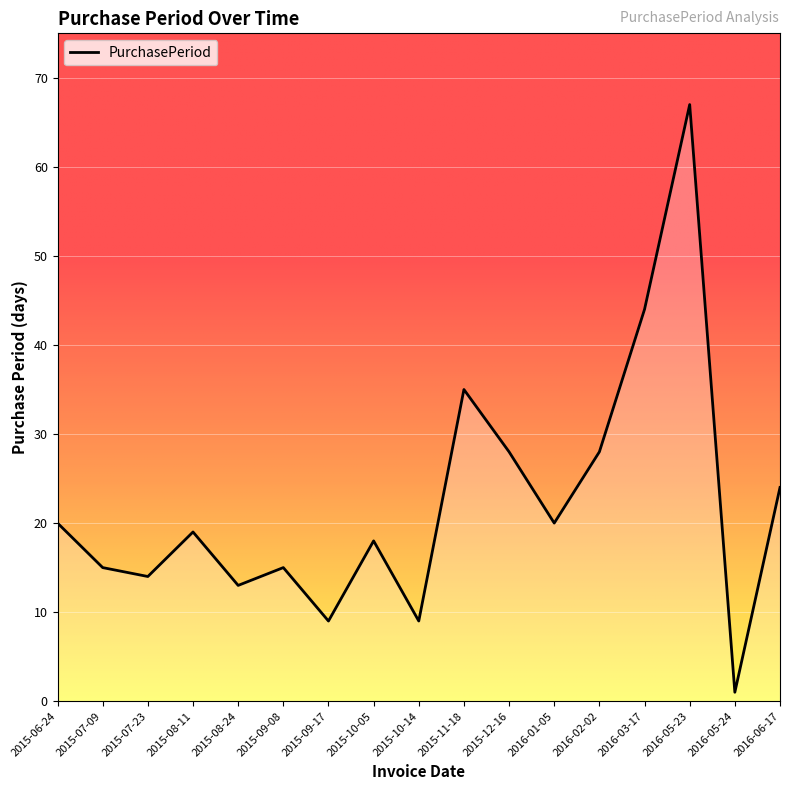

Reading left to right, transcribe all the data shown in this chart.

2015-06-24=20	2015-07-09=15	2015-07-23=14	2015-08-11=19	2015-08-24=13	2015-09-08=15	2015-09-17=9	2015-10-05=18	2015-10-14=9	2015-11-18=35	2015-12-16=28	2016-01-05=20	2016-02-02=28	2016-03-17=44	2016-05-23=67	2016-05-24=1	2016-06-17=24